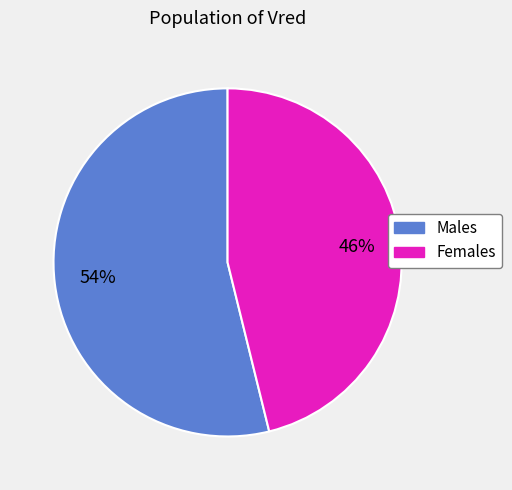

Is there a majority slice in this chart?

Yes